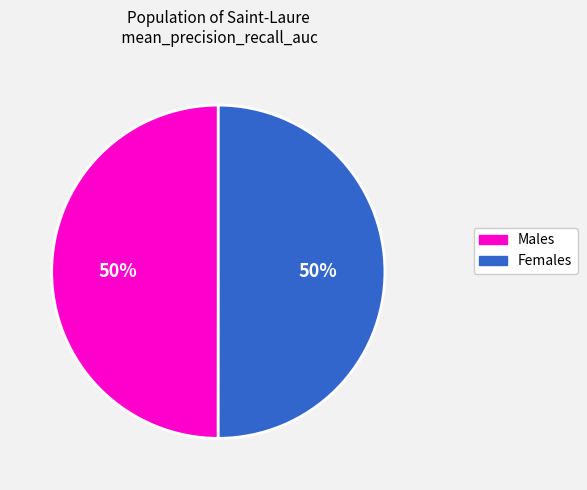

Is it true that Females is 36% of the pie?

False